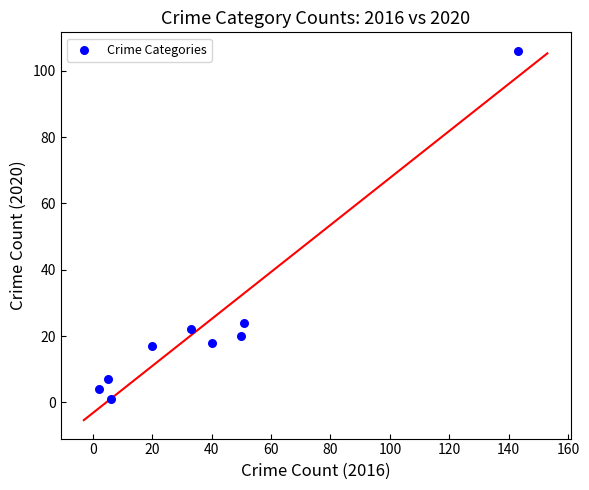

What Y value in the scatter plot is closest to 53?

24